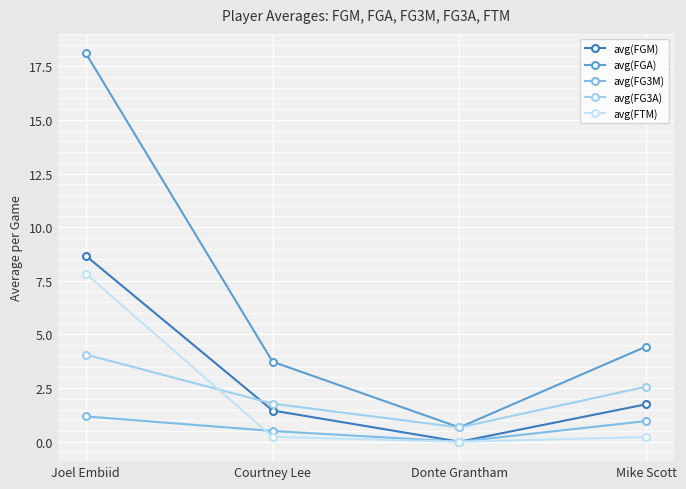

Does the chart display data point markers on the line(s)?

Yes